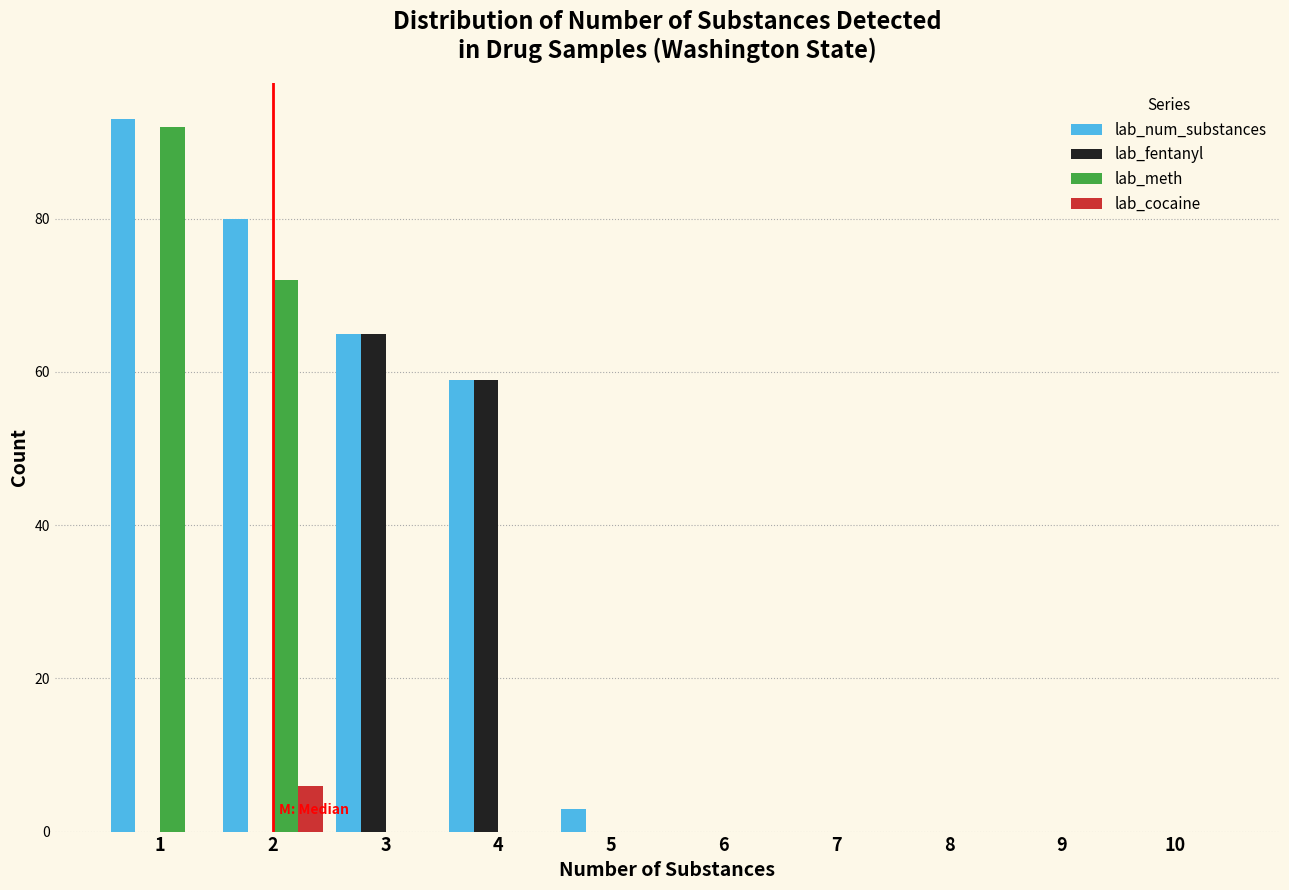

Reading left to right, transcribe this chart: for each range on the x-axis, give the height of each series' bar. The values are not printed on the chart, so give them approximately, as read against the axis.

0.5 to 1.5: lab_num_substances=94	lab_fentanyl=0	lab_meth=92	lab_cocaine=0
1.5 to 2.5: lab_num_substances=80	lab_fentanyl=0	lab_meth=72	lab_cocaine=6
2.5 to 3.5: lab_num_substances=66	lab_fentanyl=66	lab_meth=0	lab_cocaine=0
3.5 to 4.5: lab_num_substances=60	lab_fentanyl=60	lab_meth=0	lab_cocaine=0
4.5 to 5.5: lab_num_substances=4	lab_fentanyl=0	lab_meth=0	lab_cocaine=0
5.5 to 6.5: lab_num_substances=0	lab_fentanyl=0	lab_meth=0	lab_cocaine=0
6.5 to 7.5: lab_num_substances=0	lab_fentanyl=0	lab_meth=0	lab_cocaine=0
7.5 to 8.5: lab_num_substances=0	lab_fentanyl=0	lab_meth=0	lab_cocaine=0
8.5 to 9.5: lab_num_substances=0	lab_fentanyl=0	lab_meth=0	lab_cocaine=0
9.5 to 10.5: lab_num_substances=0	lab_fentanyl=0	lab_meth=0	lab_cocaine=0